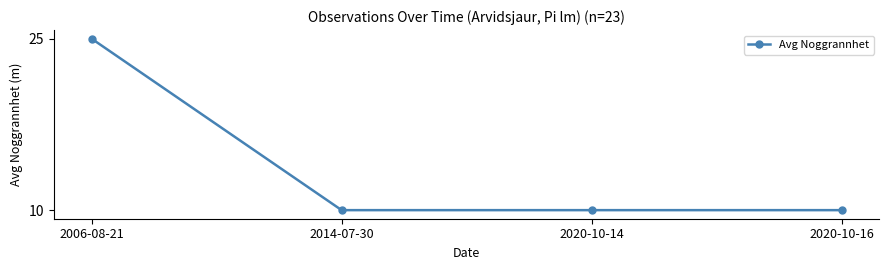

How many distinct data groups are displayed?

1